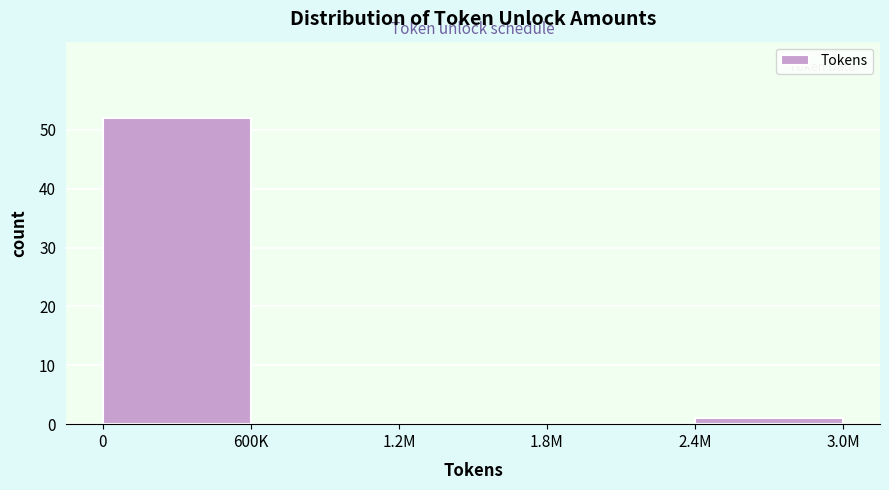

Reading right to left, extract all data points from this chart.

2.4M=1	1.8M=0	1.2M=0	600K=0	0=52